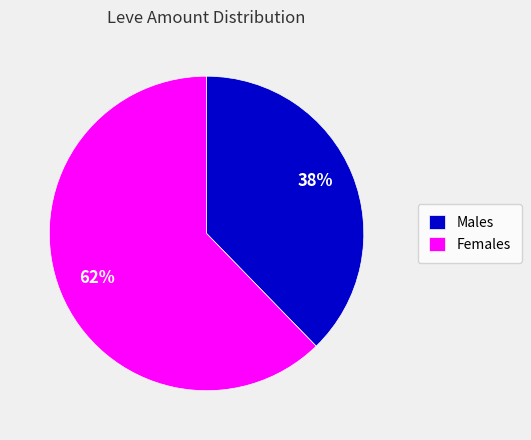

Count the number of slices in the pie.

2